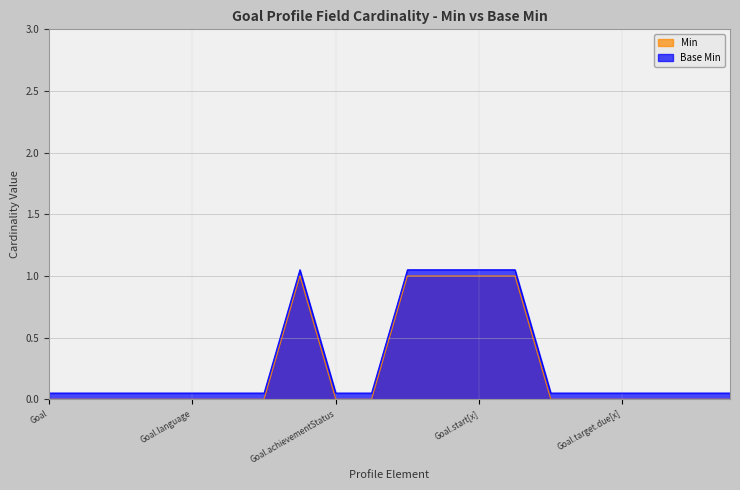

Where is Base Min nearest to the value 0?

Goal